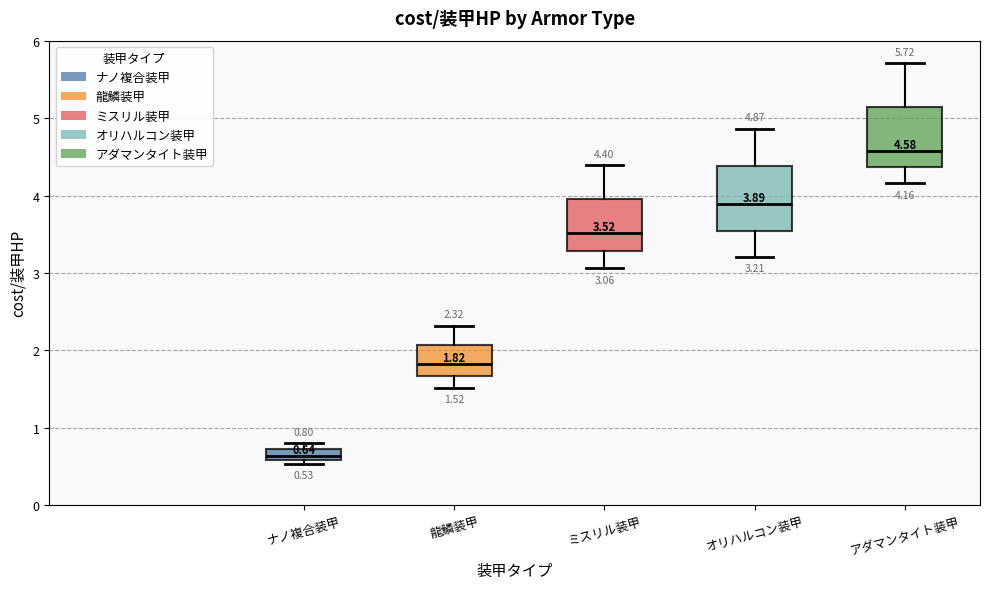

Which box's median line is the highest?

アダマンタイト装甲